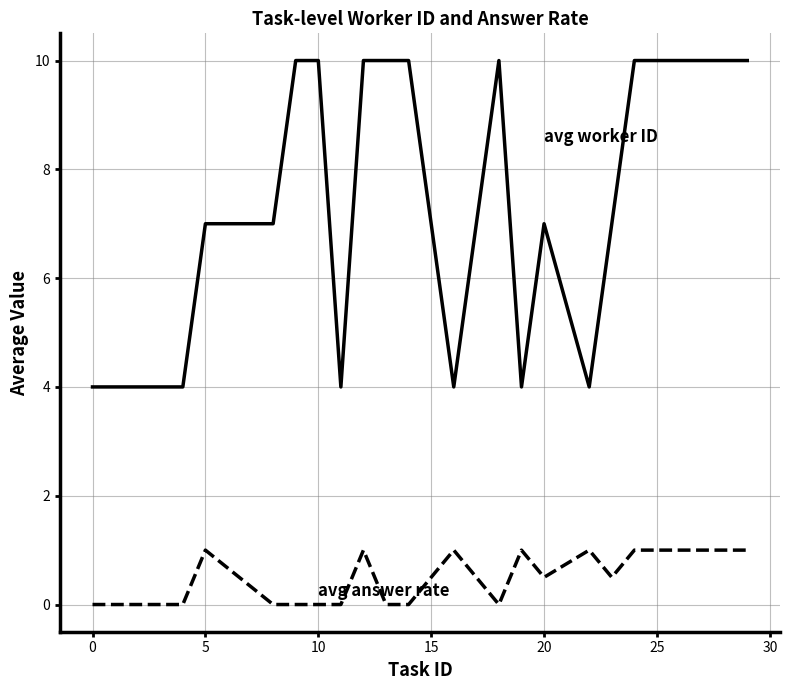

What is the maximum value shown in the chart?

10.0